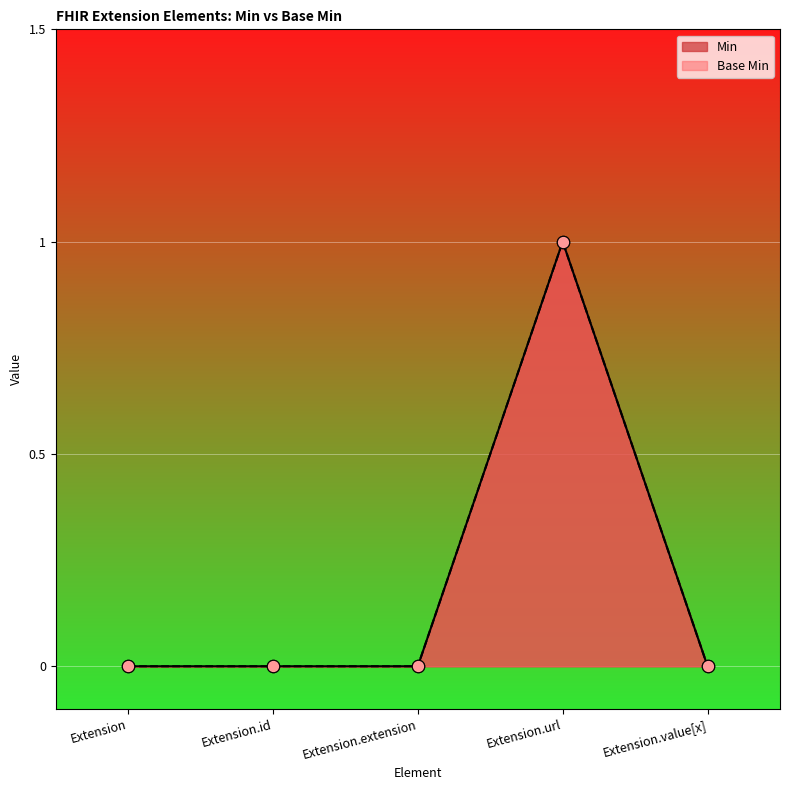

At how many categories does at least one series exceed 0?

1